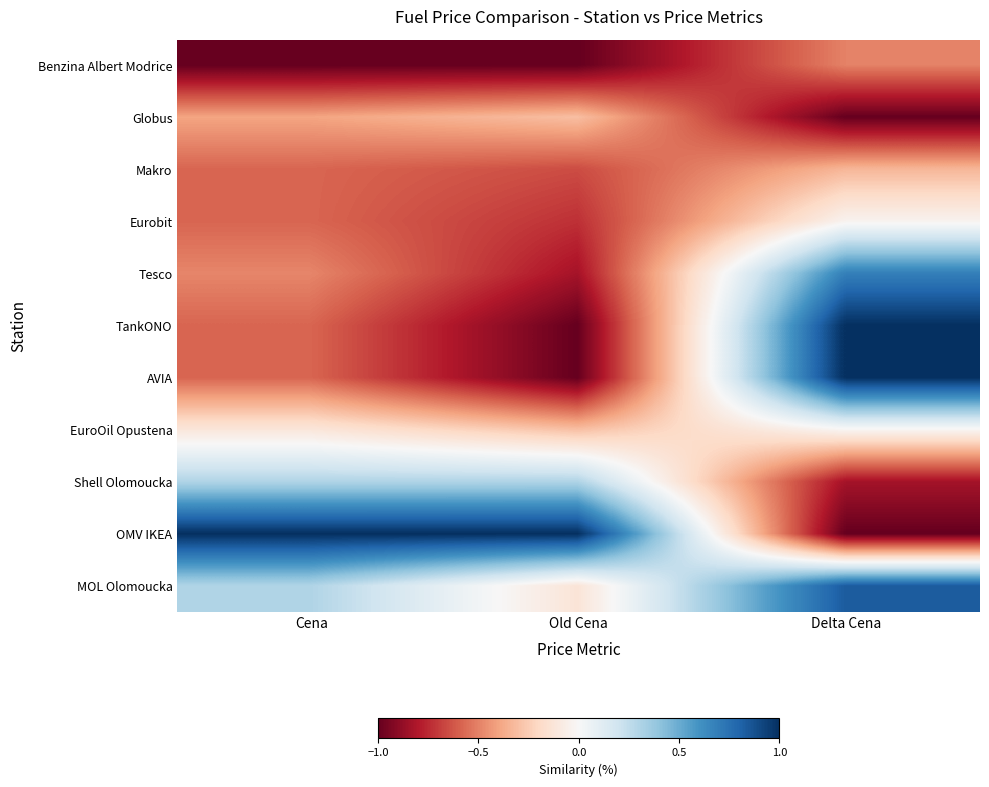

Reading left to right, list all the values displayed in this chart.

Benzina Albert Modrice: Cena=-1.0	Old Cena=-1.0	Delta Cena=-0.5
Globus: Cena=-0.4	Old Cena=-0.3	Delta Cena=-1.0
Makro: Cena=-0.6	Old Cena=-0.7	Delta Cena=-0.3
Eurobit: Cena=-0.6	Old Cena=-0.7	Delta Cena=-0.0
Tesco: Cena=-0.5	Old Cena=-0.8	Delta Cena=0.7
TankONO: Cena=-0.6	Old Cena=-1.0	Delta Cena=1.0
AVIA: Cena=-0.6	Old Cena=-1.0	Delta Cena=1.0
EuroOil Opustena: Cena=-0.1	Old Cena=-0.3	Delta Cena=-0.0
Shell Olomoucka: Cena=0.3	Old Cena=0.3	Delta Cena=-0.8
OMV IKEA: Cena=1.0	Old Cena=1.0	Delta Cena=-1.0
MOL Olomoucka: Cena=0.3	Old Cena=-0.1	Delta Cena=0.8